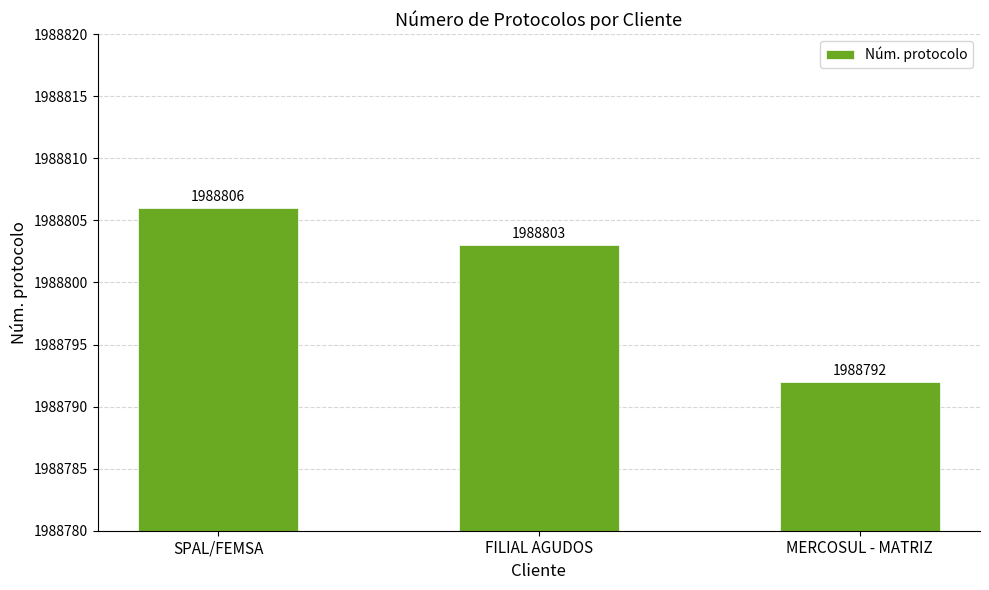

What is the smallest value displayed?

1988792